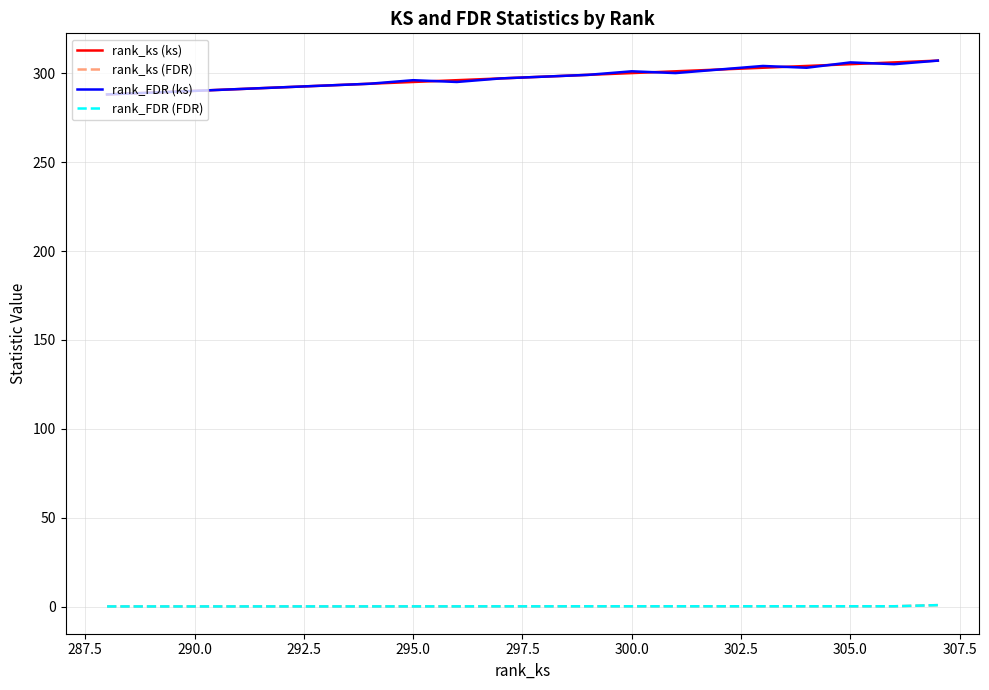

Is it true that rank_FDR (ks) equals 93.8 at 14?

False